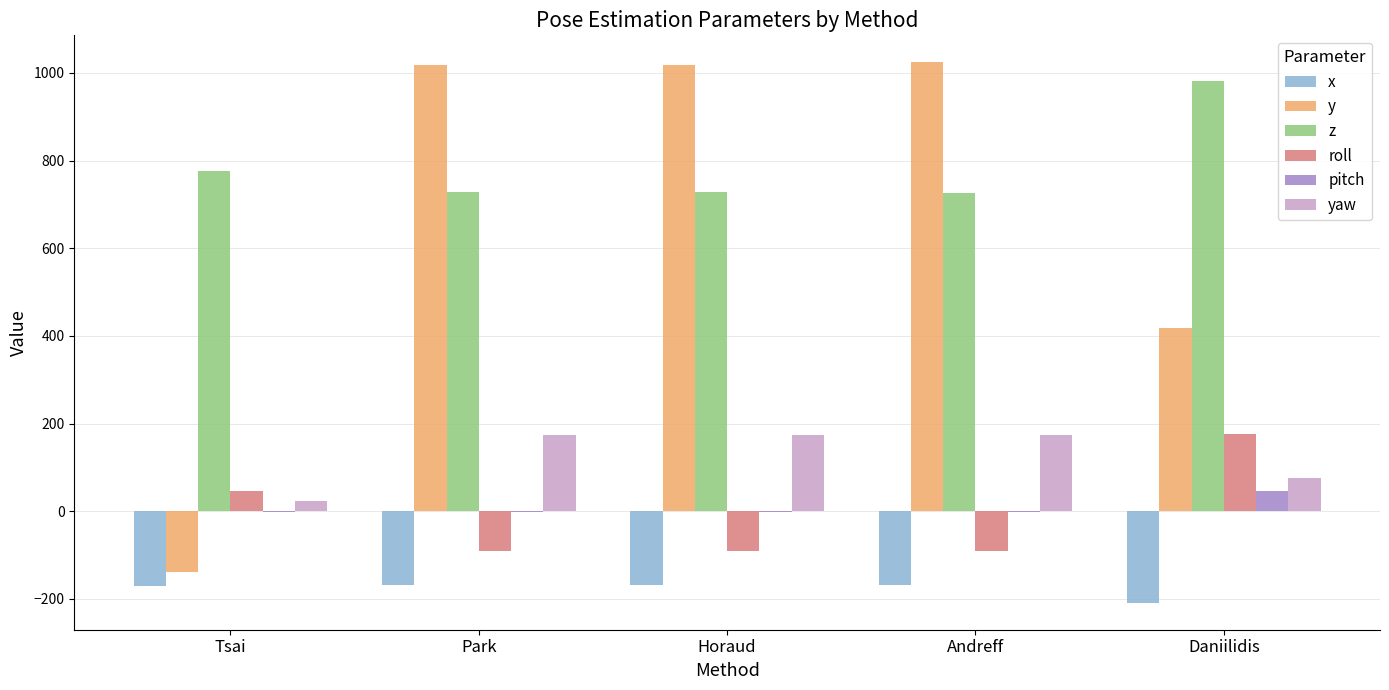

How many groups of bars are there?

5